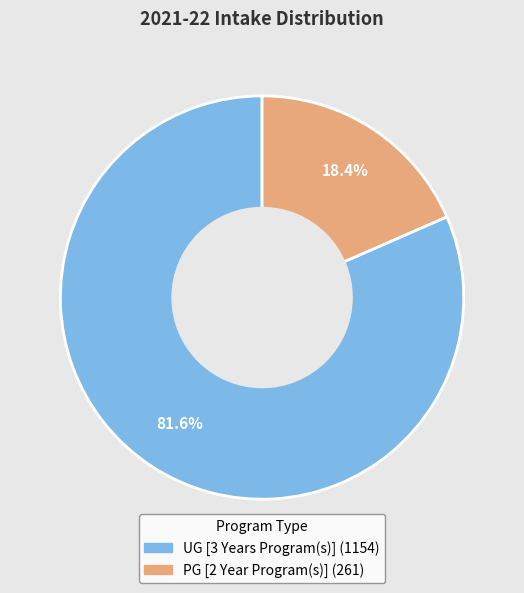

To the nearest percent, what is the combined percentage of UG [3 Years Program(s)] and PG [2 Year Program(s)]?

100%